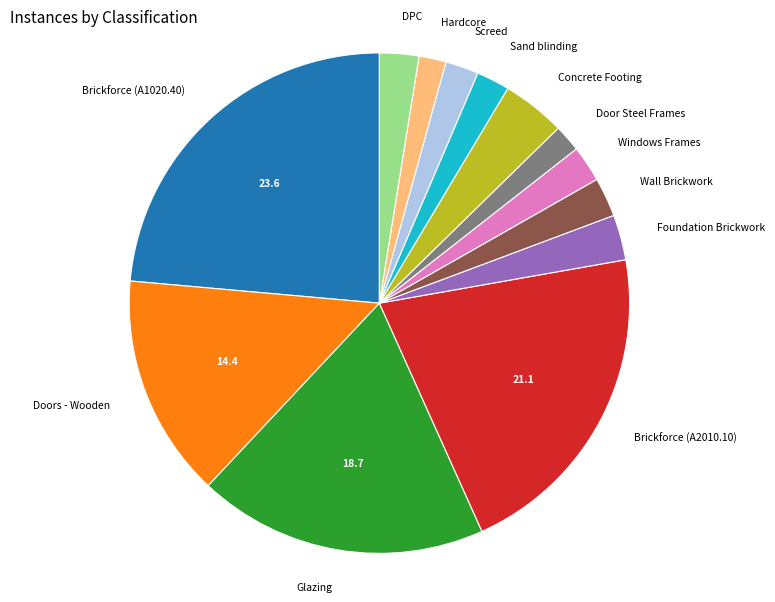

Combined, do Foundation Brickwork and Glazing account for over 50%?

No